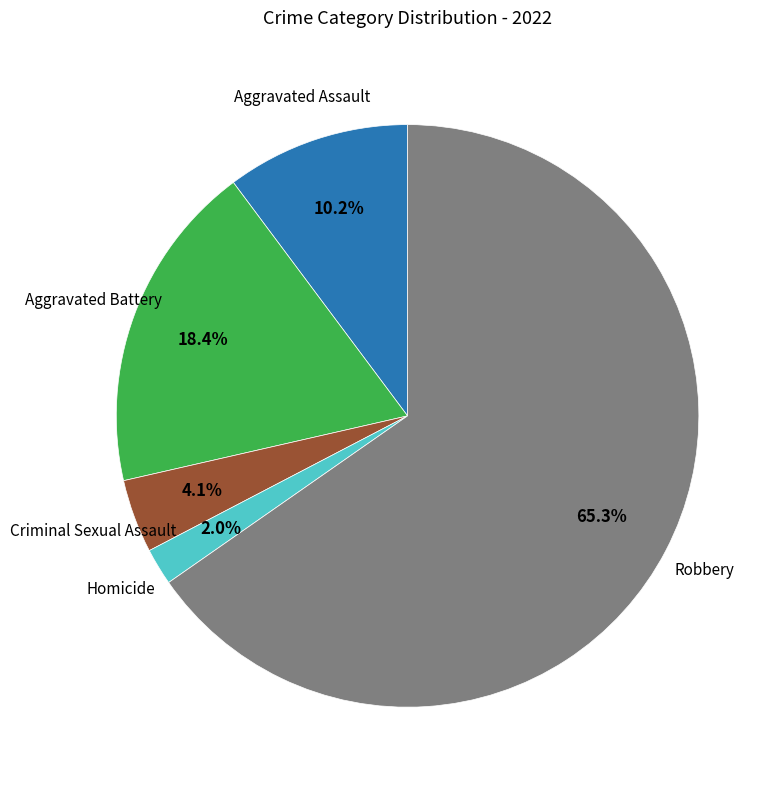

To the nearest percent, what is the average slice percentage?

20%